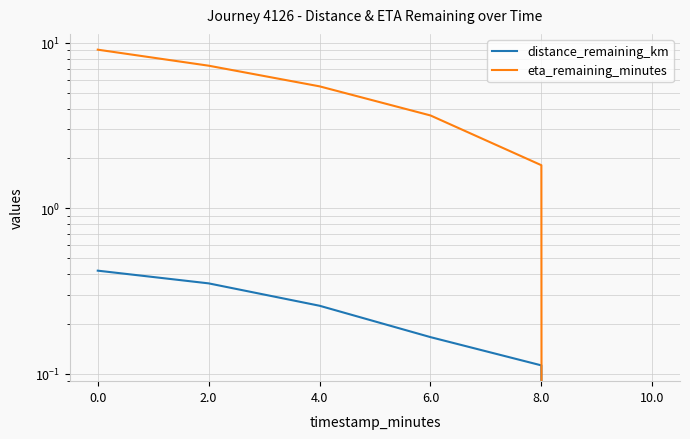

Which category has the lowest value in the eta_remaining_minutes series?

10.0